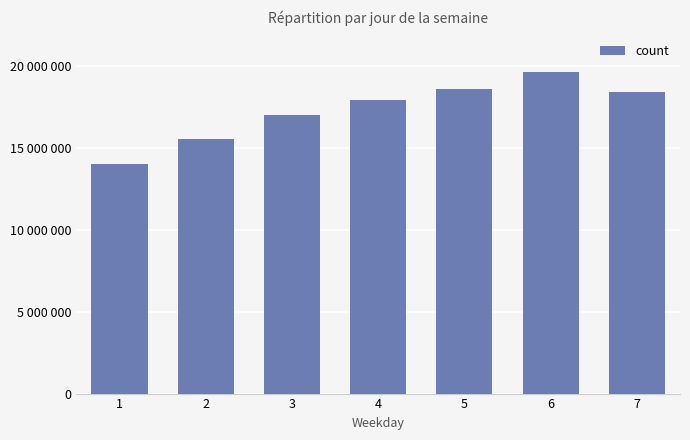

What is the sum of the values at 7 and 2?

33948819